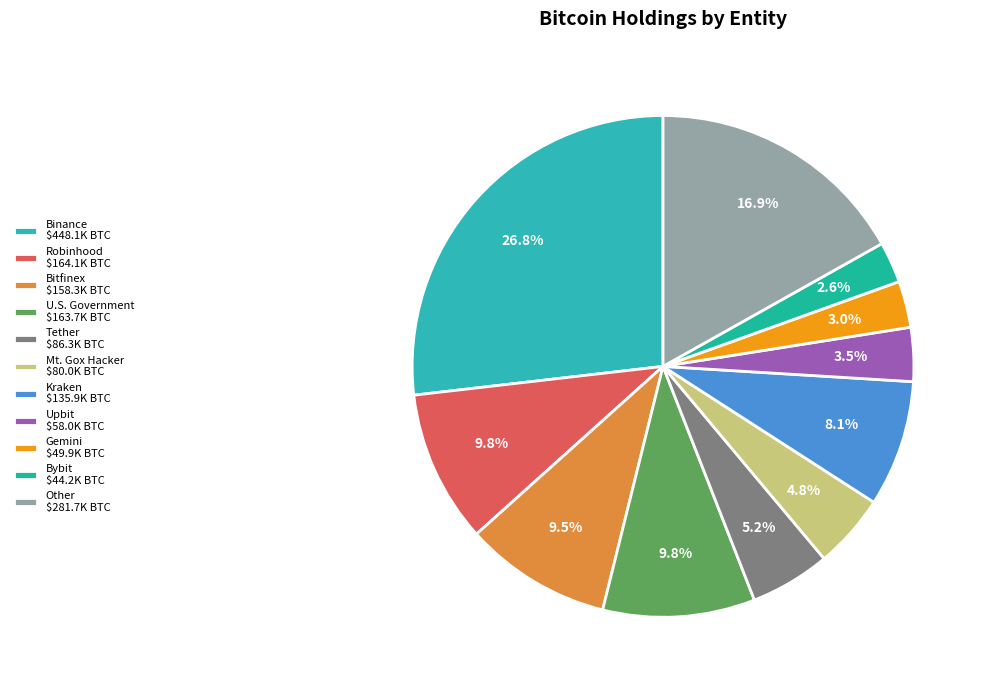

What is the change in value from Gemini to Bybit?

-5749.3